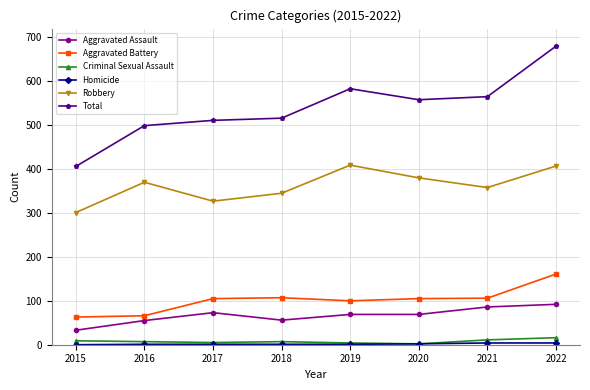

What is the difference between the second highest and second lowest values in the Robbery series?

80